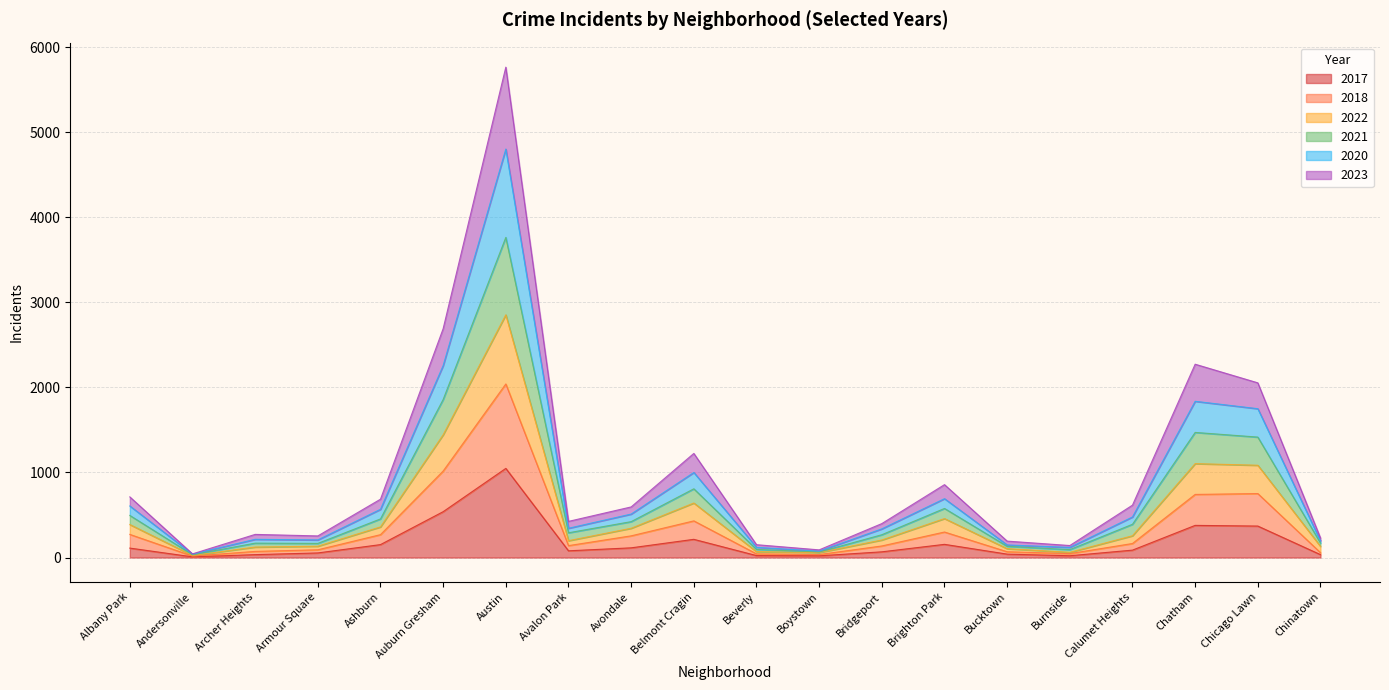

At which category is the sum across all series the highest?

Austin